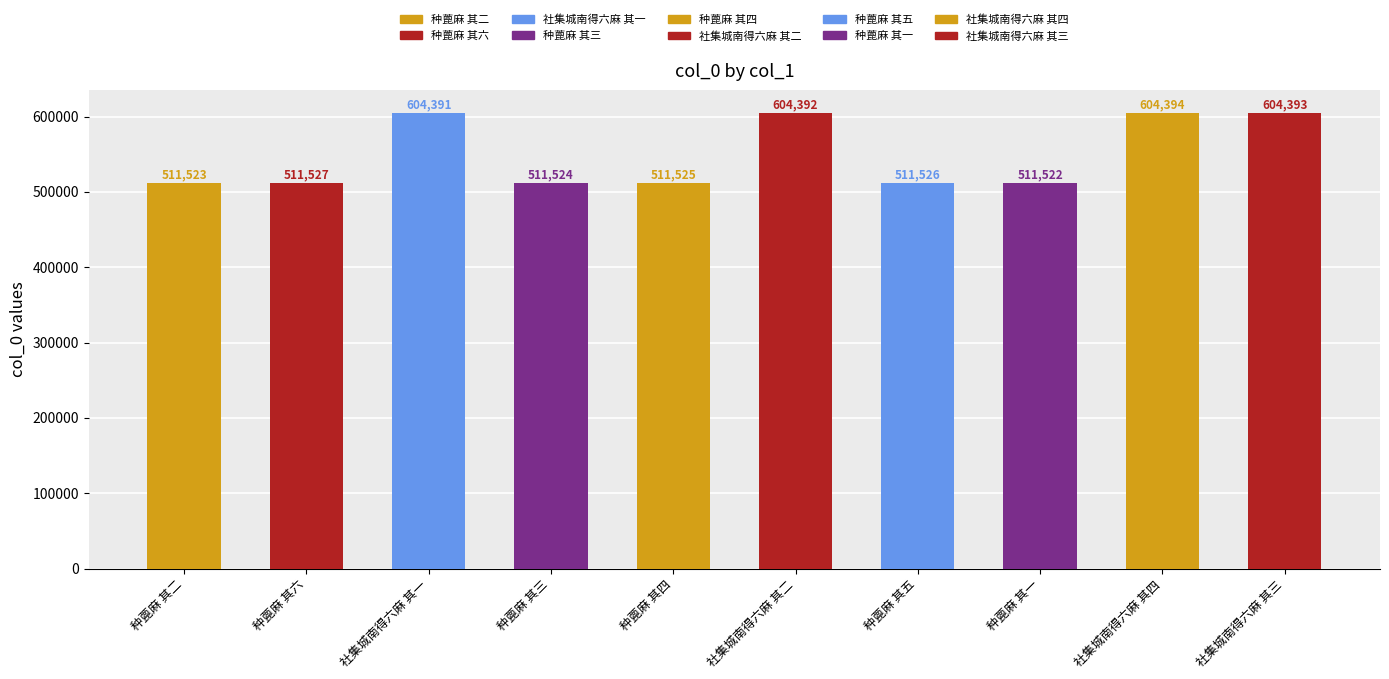

Where does the data first go above 511527?

社集城南得六麻 其一